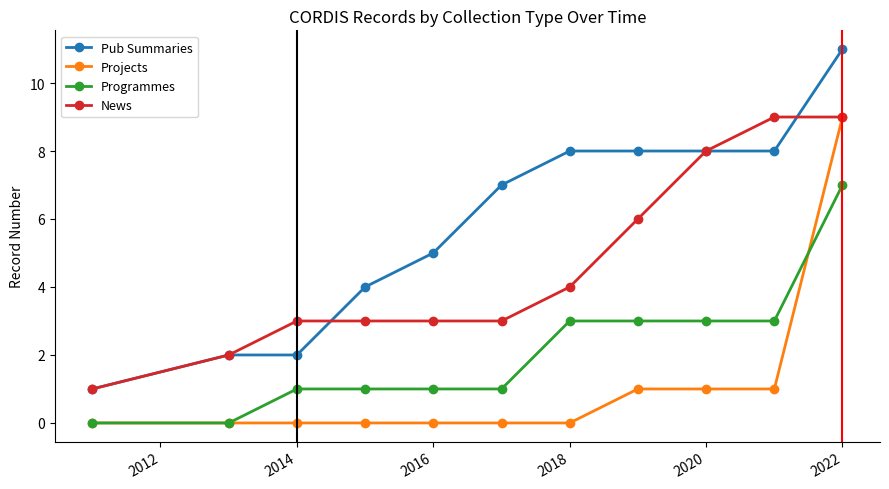

Reading left to right, list all the values displayed in this chart.

Pub Summaries: 1	2	2	4	5	7	8	8	8	8	11
Projects: 0	0	0	0	0	0	0	1	1	1	9
Programmes: 0	0	1	1	1	1	3	3	3	3	7
News: 1	2	3	3	3	3	4	6	8	9	9